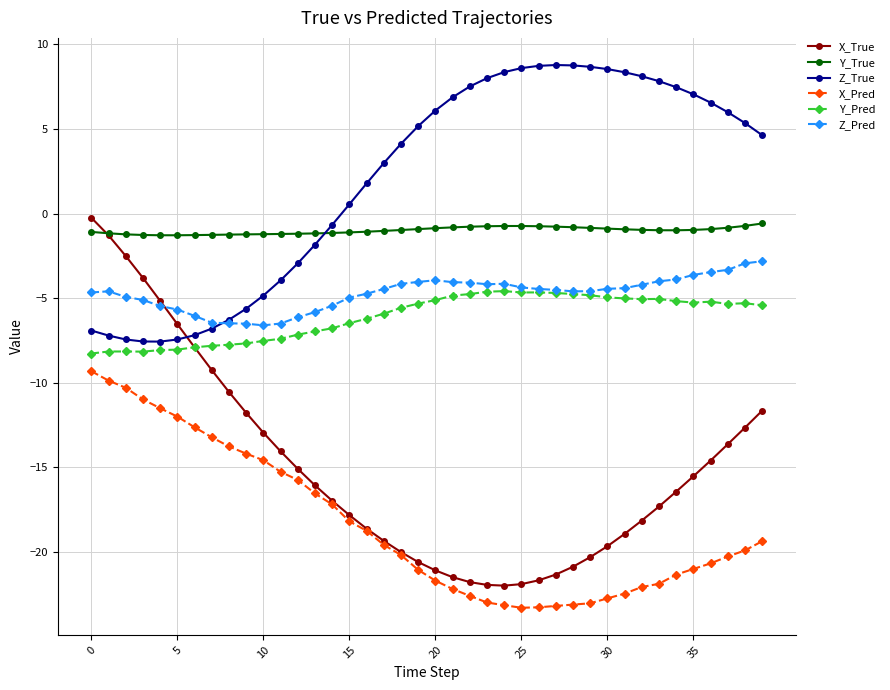

What is the value of the X_Pred point at the 12th from the left?

-15.3